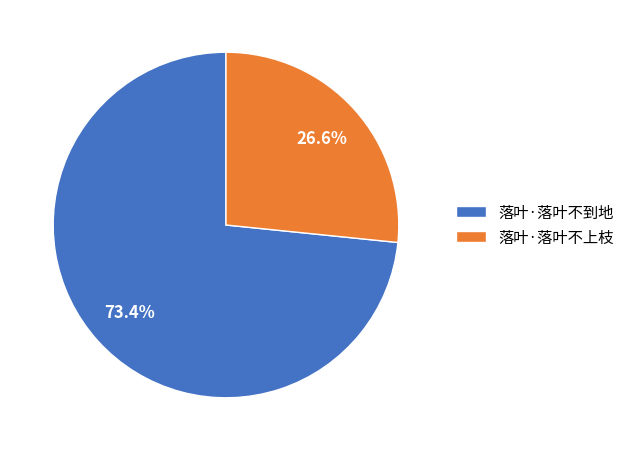

Approximately how many times larger is the value at 落叶·落叶不到地 compared to 落叶·落叶不上枝?

2.8